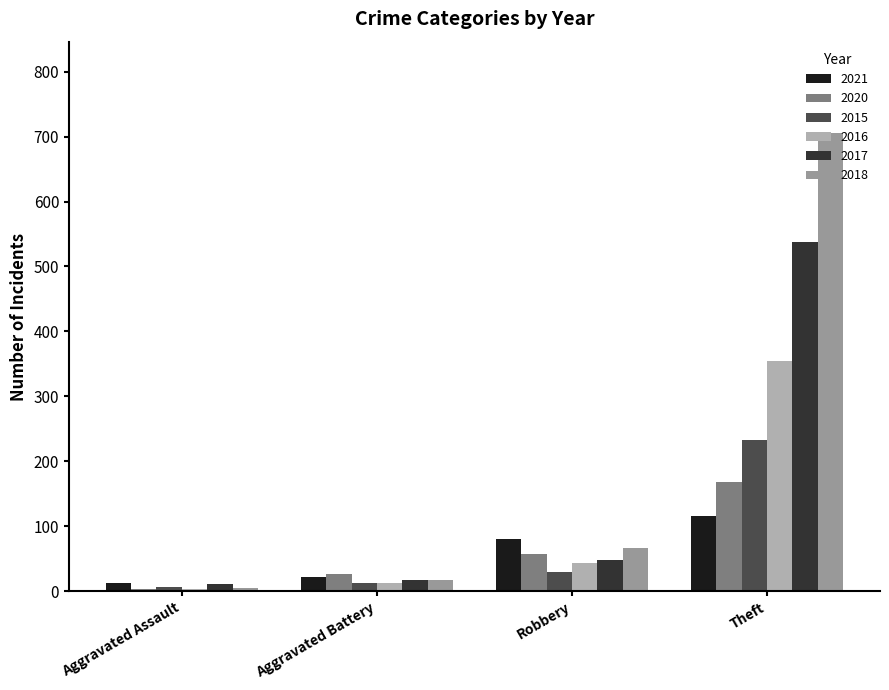

What is the value of the 2016 bar at the 2nd from the left?

13